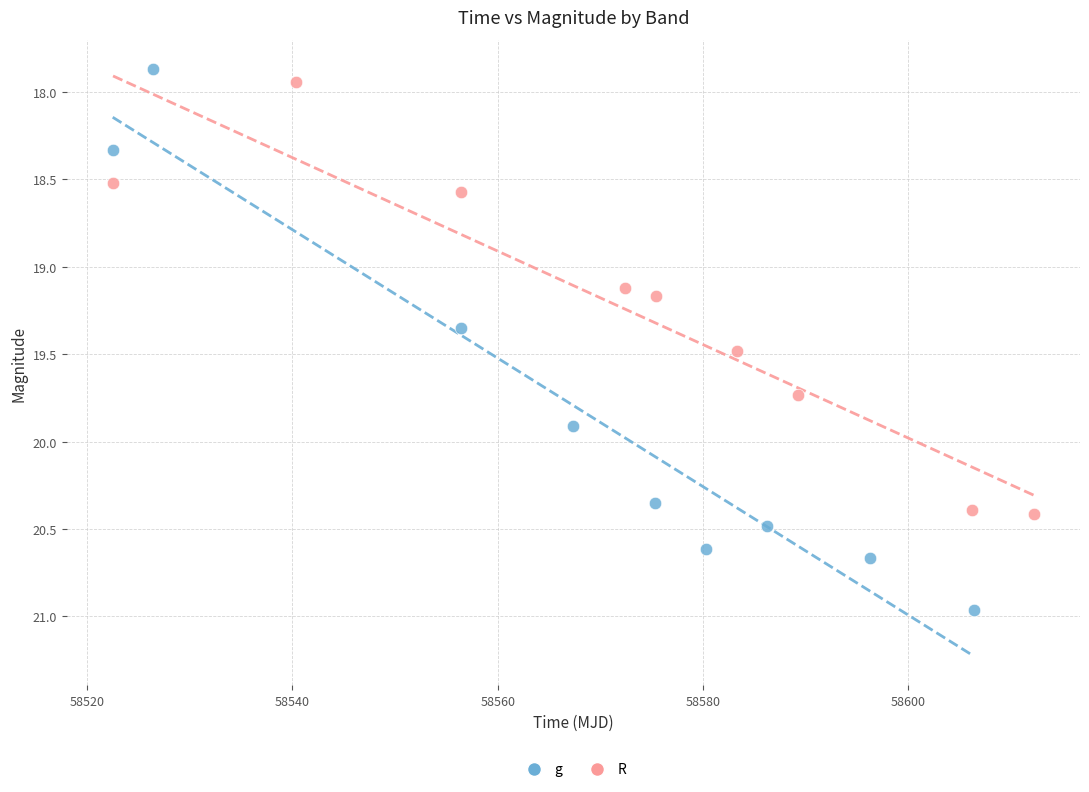

Which series has the largest Y range (max minus min)?

g